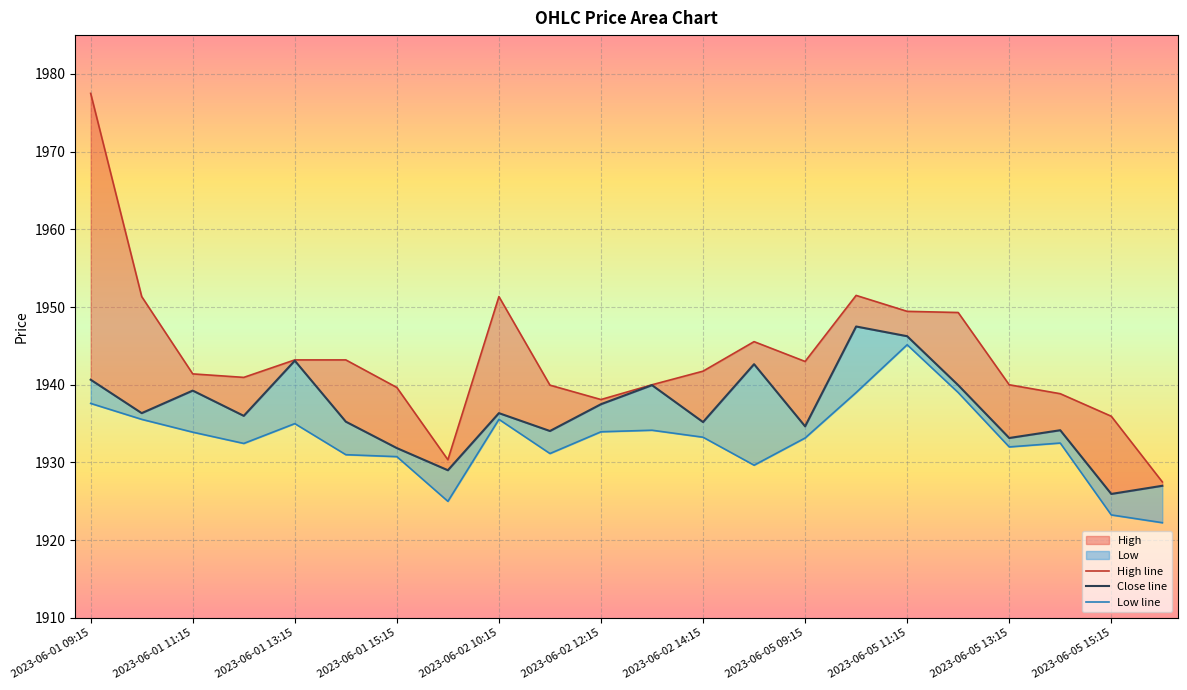

True or false: High and Low intersect in this chart.

False